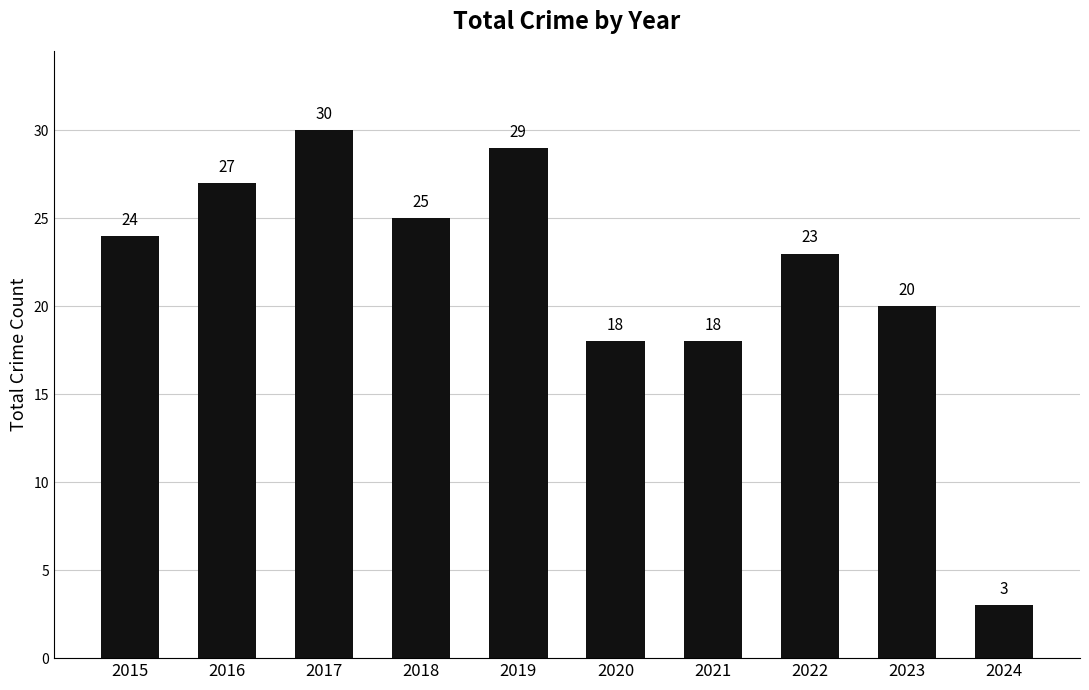

The value at 2015 is 15. True or false?

False